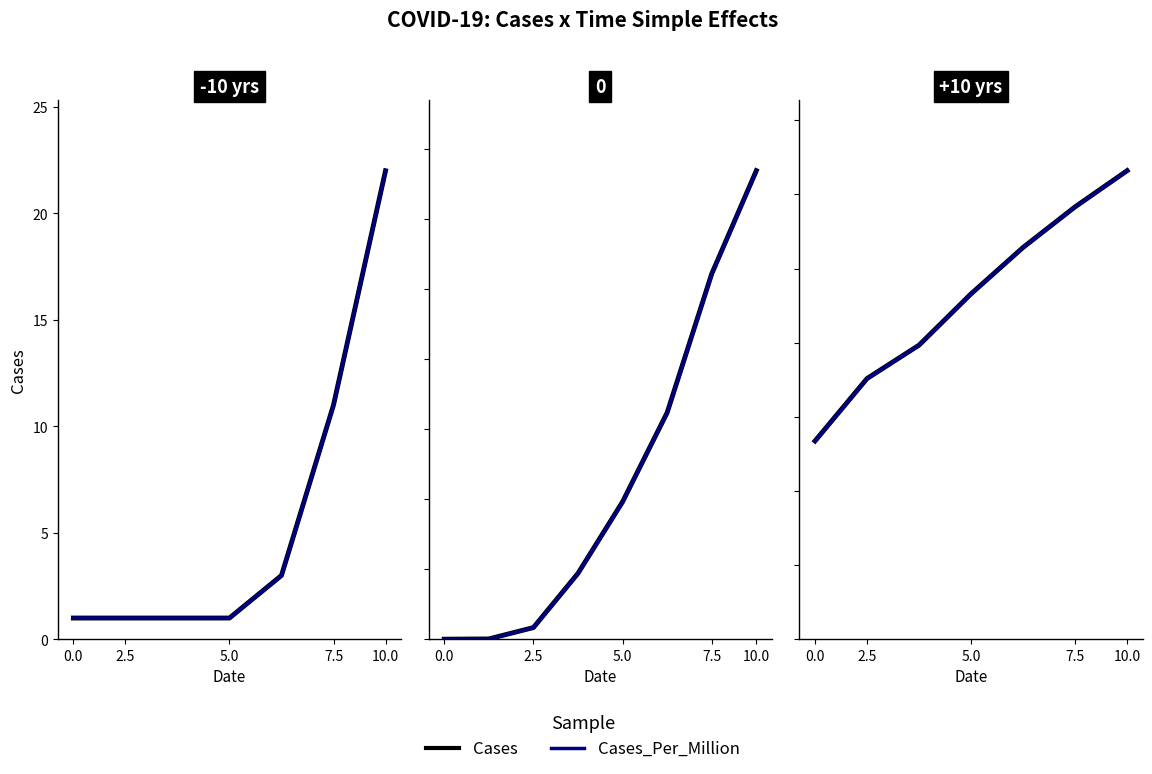

How many lines are shown in the chart?

2